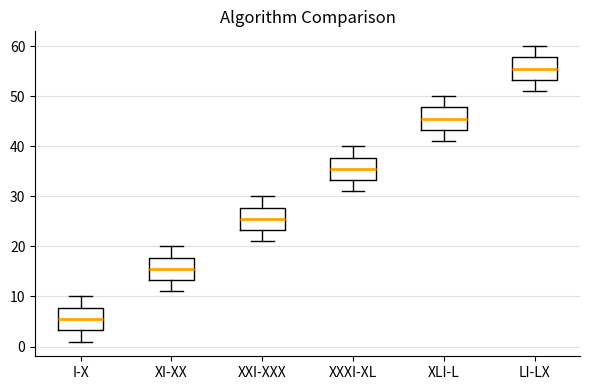

Which box has the highest median line?

LI-LX